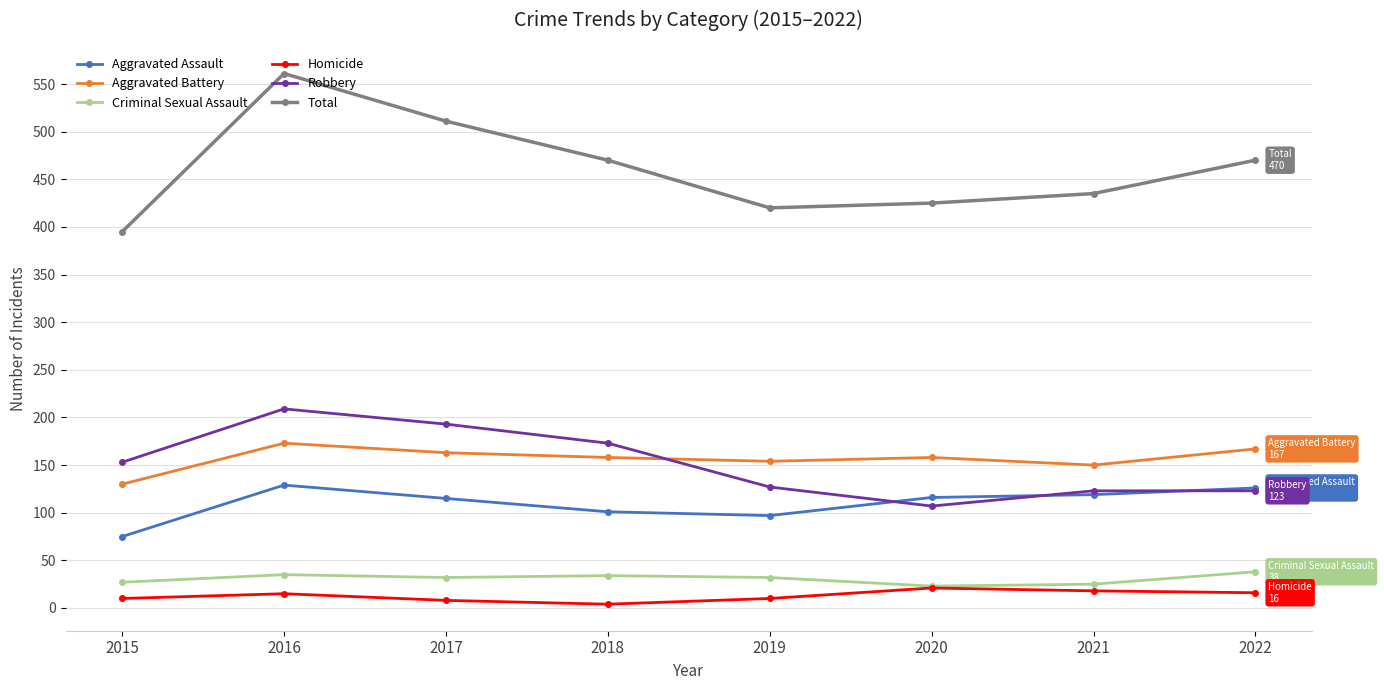

Which series has the largest range (max minus min)?

Total